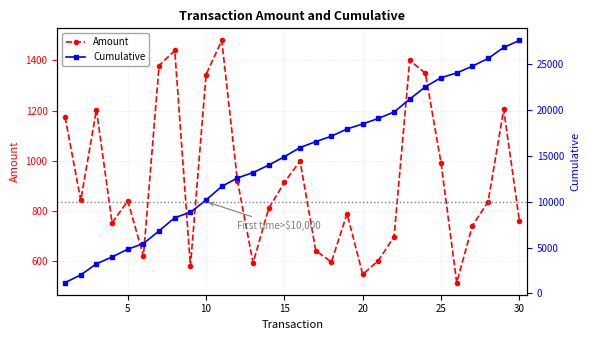

What is the lowest value of the Amount series?

514